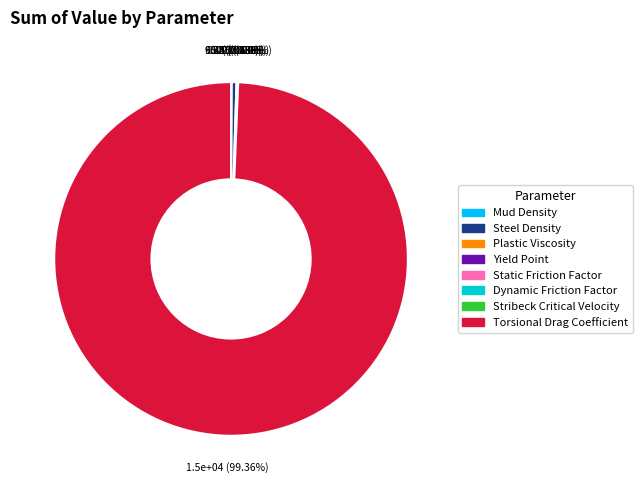

Does any single category account for the majority?

Yes